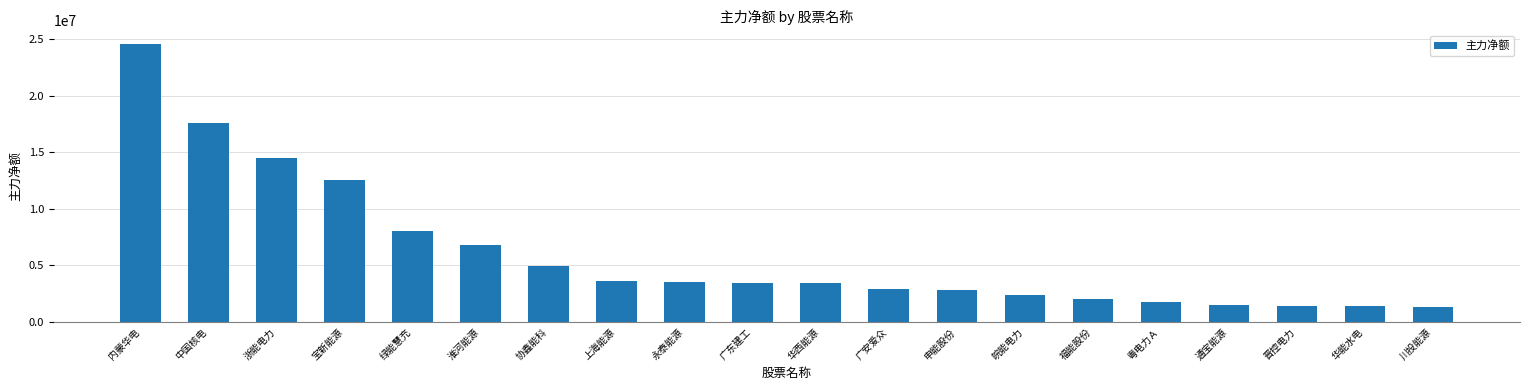

How many data points does each series have?

20